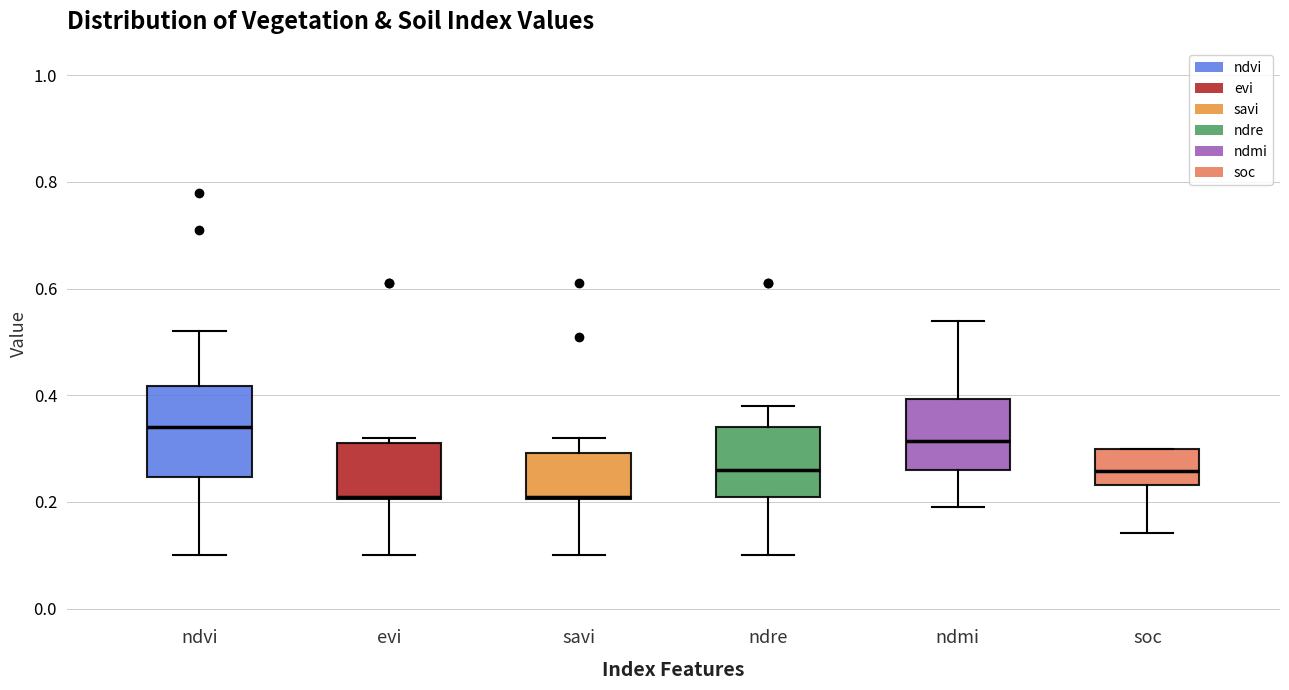

Where is the upper edge of the box for ndre on the y-axis? The values are not printed on the chart, so give them approximately, as read against the axis.

0.34